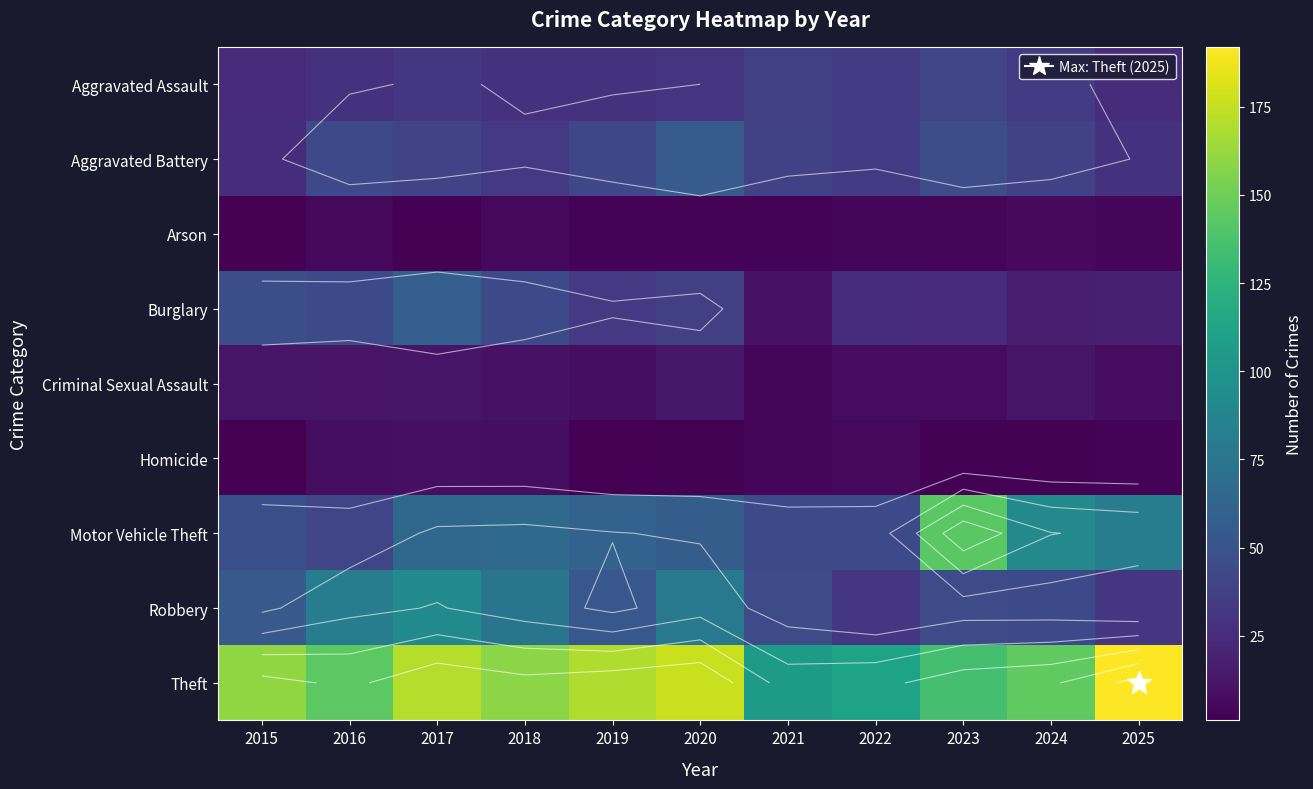

Rank the series at 2018 from highest to lowest value.

Theft, Robbery, Motor Vehicle Theft, Burglary, Aggravated Battery, Aggravated Assault, Criminal Sexual Assault, Homicide, Arson